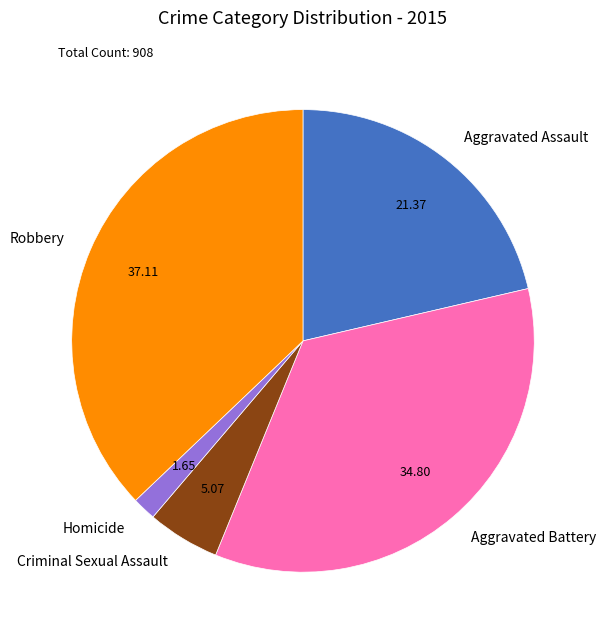

Which category has the biggest portion of the pie?

Robbery